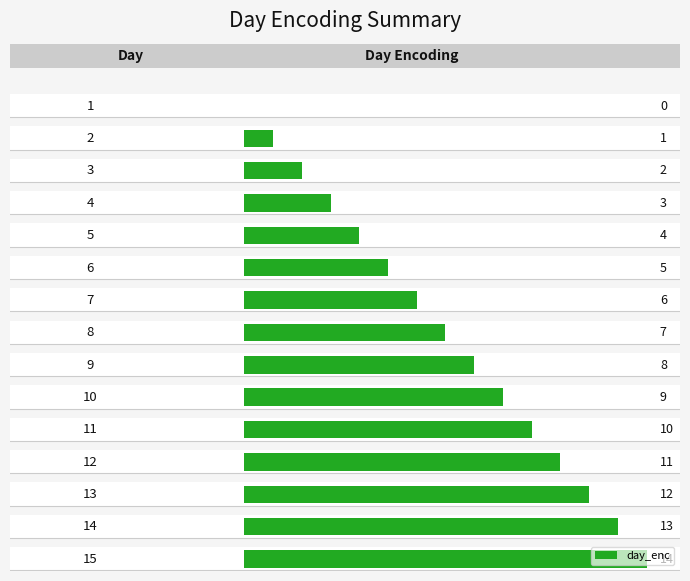

What is the change in value from 5 to 10?

+5